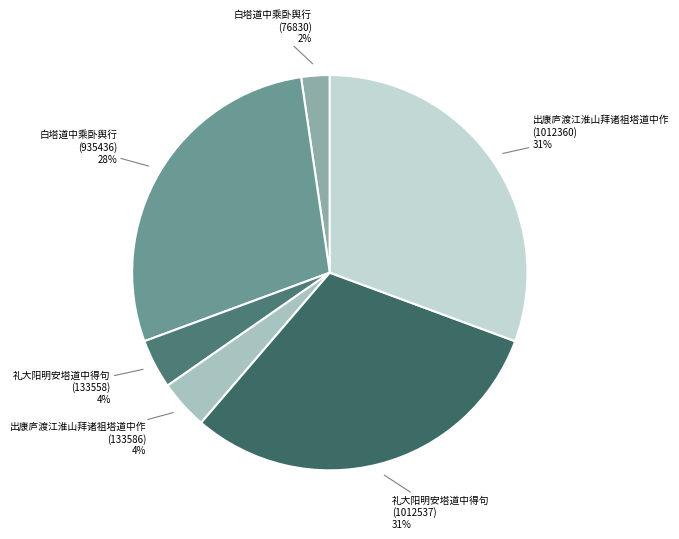

To the nearest percent, what portion does 白塔道中乘卧舆行 (935436) represent?

28%